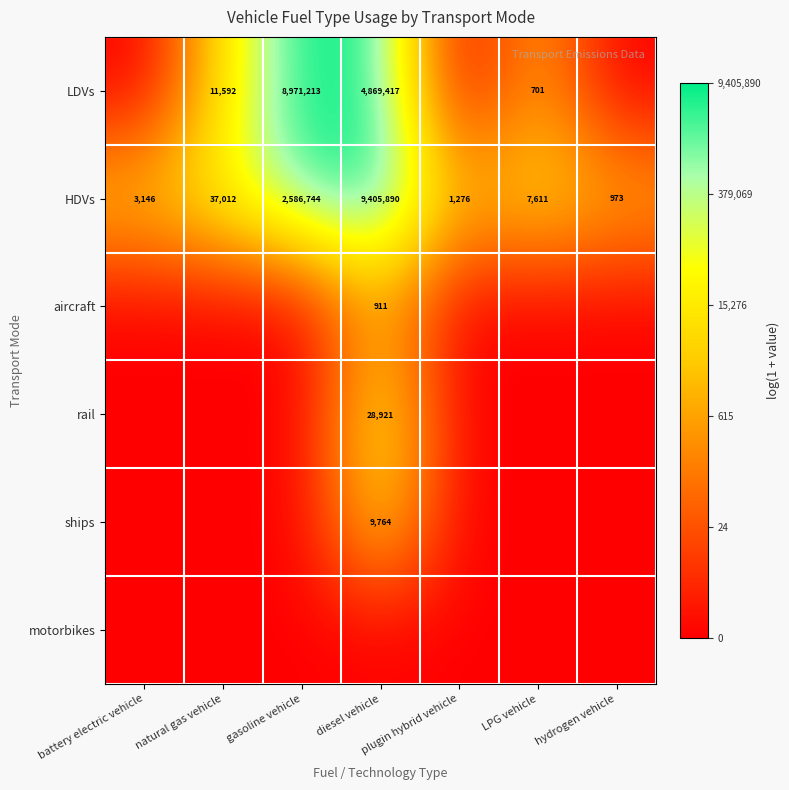

Which category has the lowest value in the HDVs series?

hydrogen vehicle